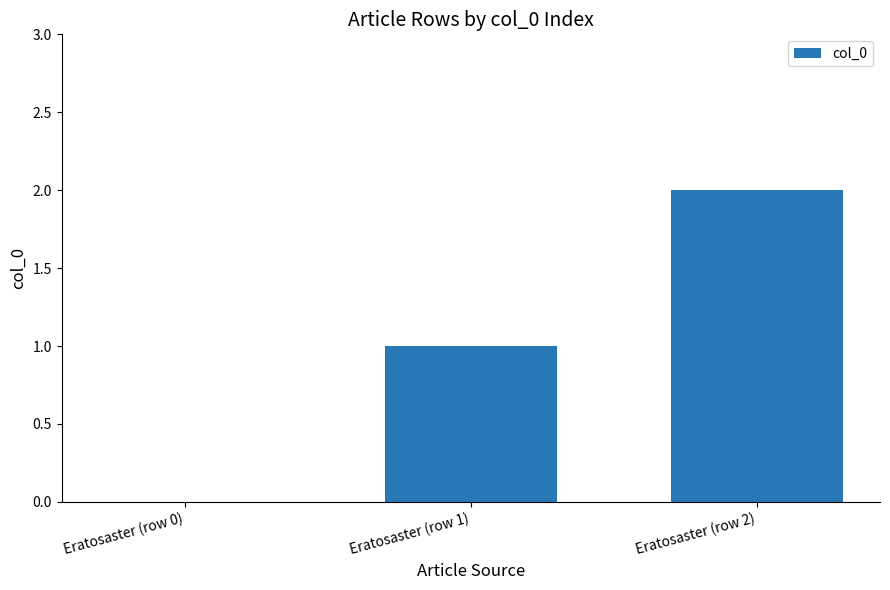

True or false: the data shows 3 at Eratosaster (row 2).

False